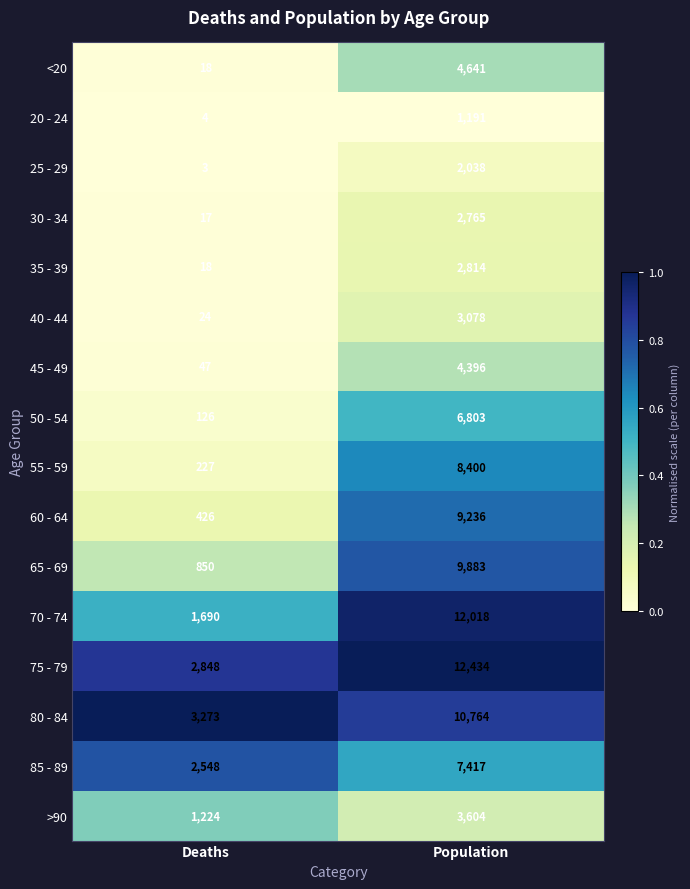

What is the greatest value displayed?

12434